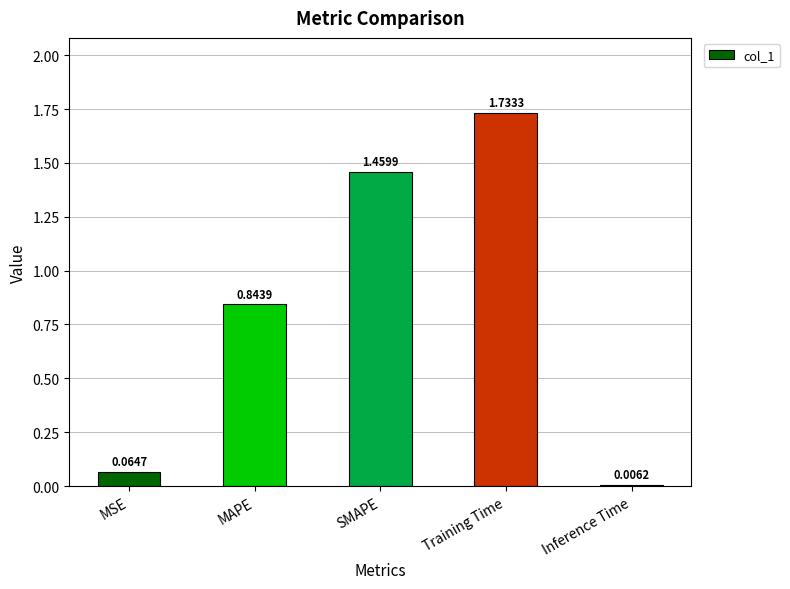

Is it true that the value at MAPE is 0.3?

False